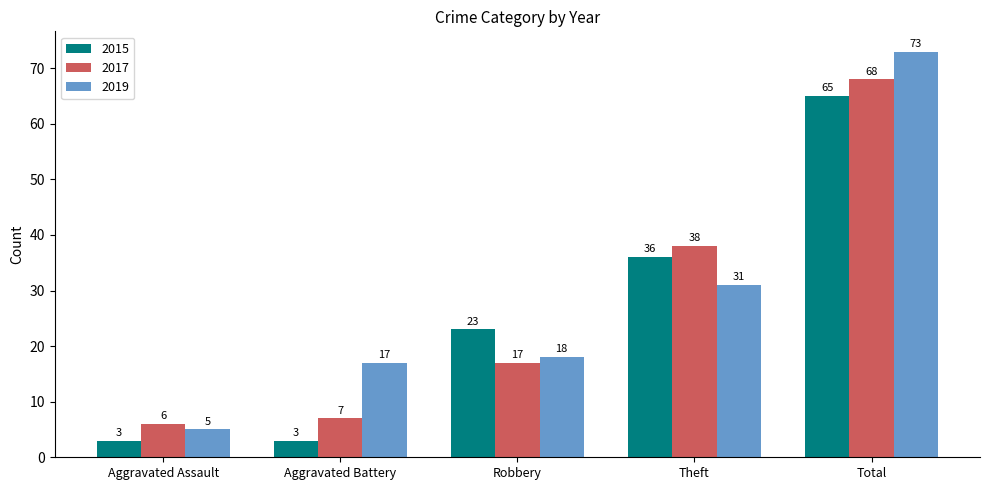

Rank the series by their maximum value, from highest to lowest.

2019, 2017, 2015